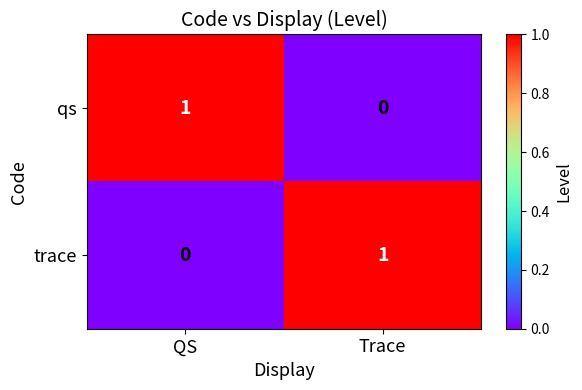

What is the spread (max minus min) of values at Trace?

1